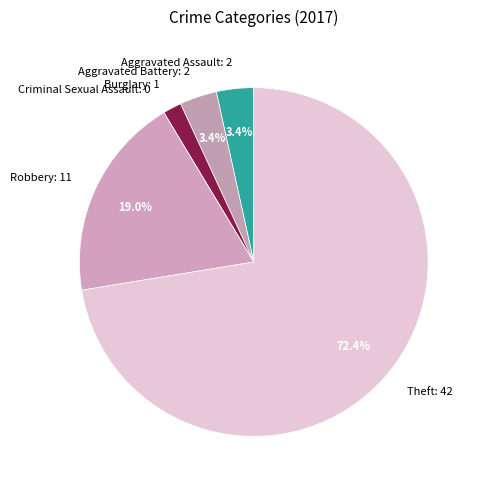

Do Aggravated Assault and Aggravated Battery together represent more than half of the pie?

No